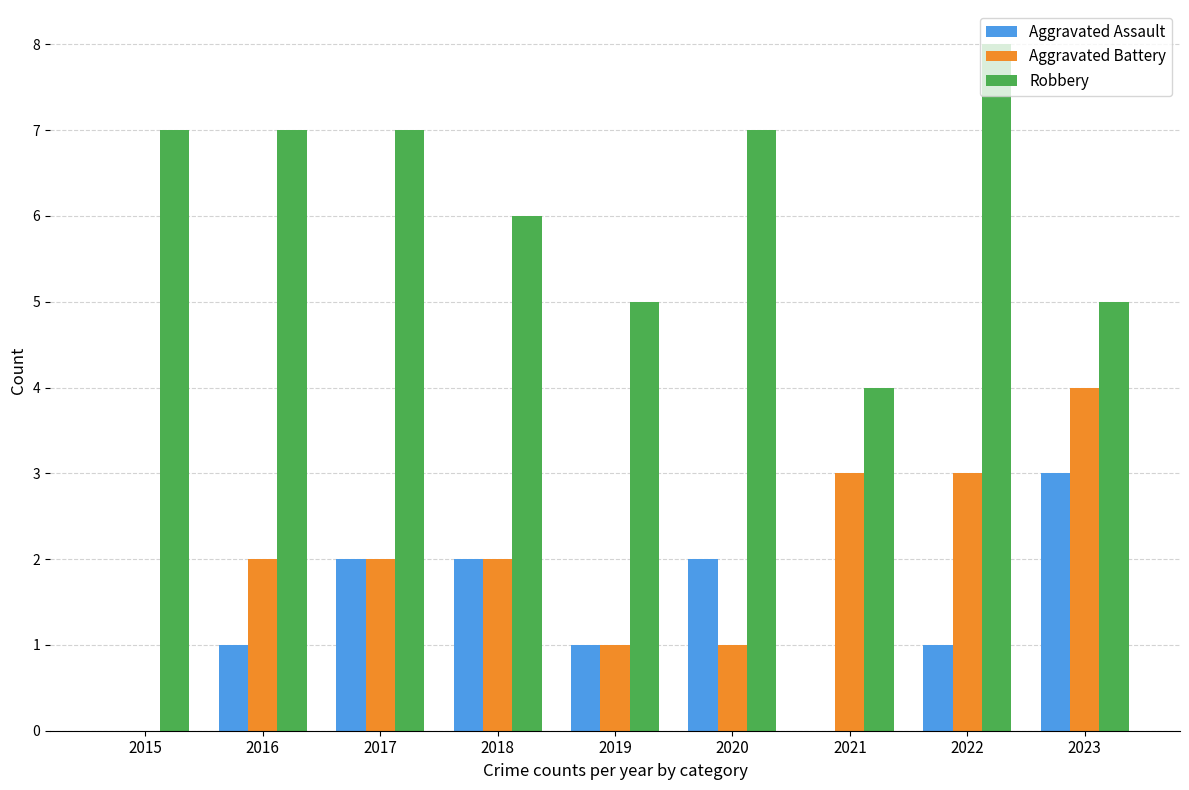

What is the sum of the Robbery values at 2016 and 2018?

13